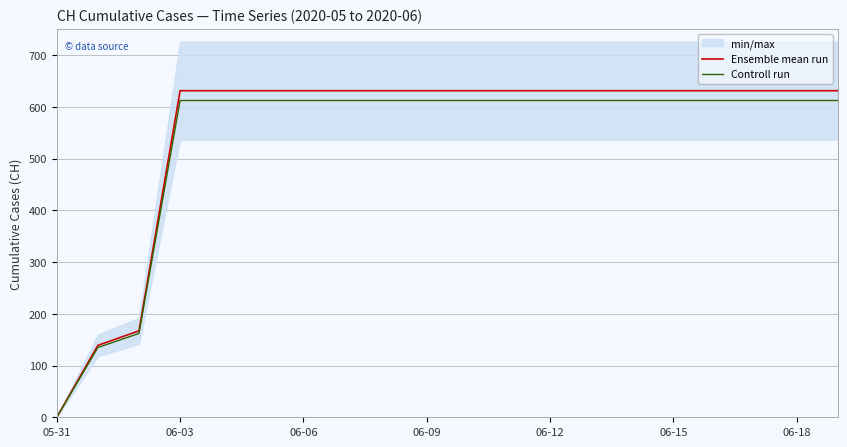

True or false: Ensemble mean run and Controll run cross at least once.

False